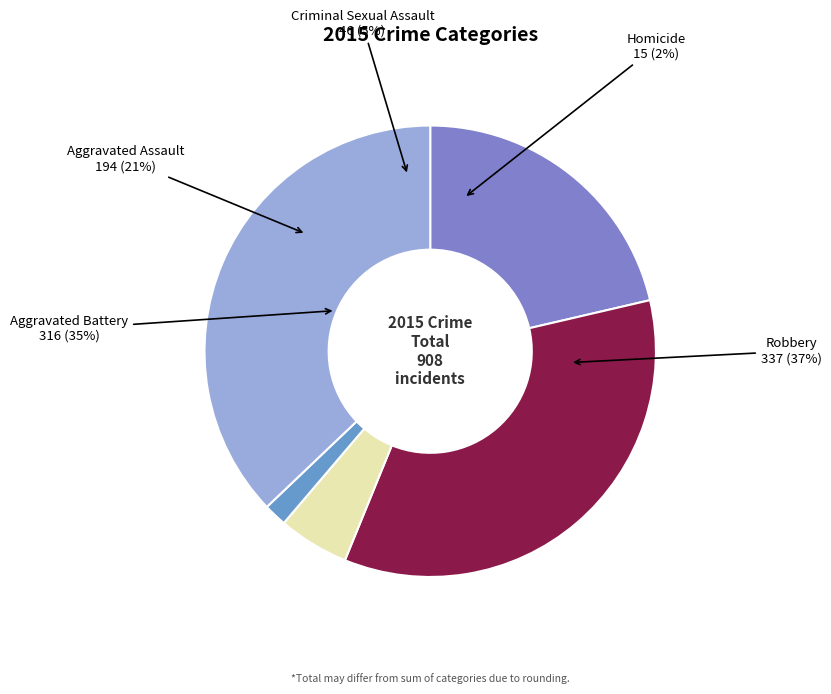

Combined, what portion of the pie is Robbery and Homicide?

38.8%